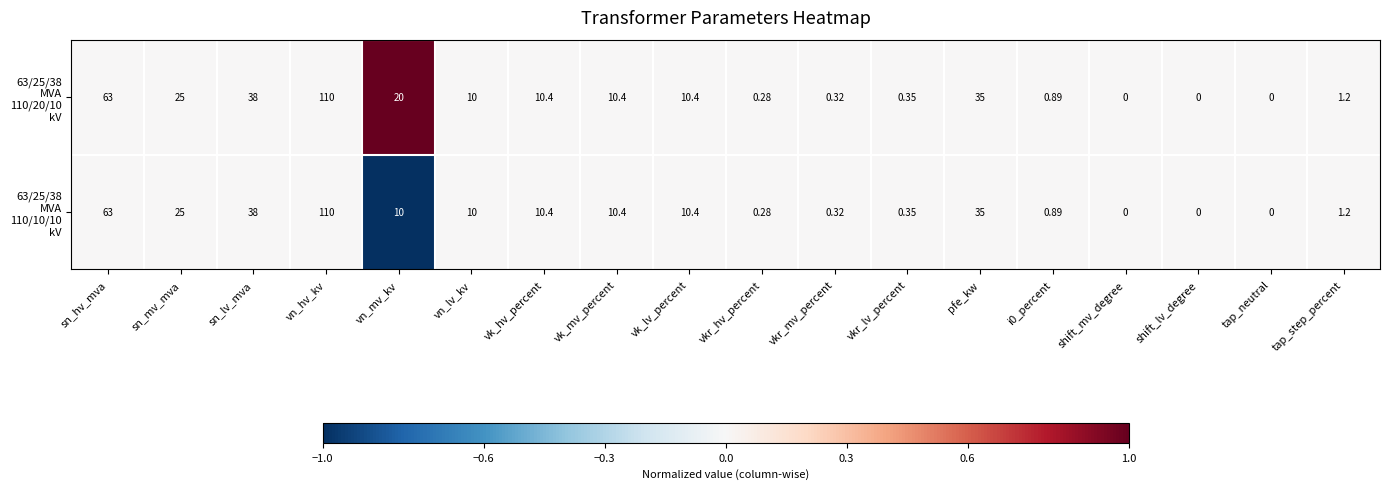

At which category is the sum across all series the highest?

vn_hv_kv